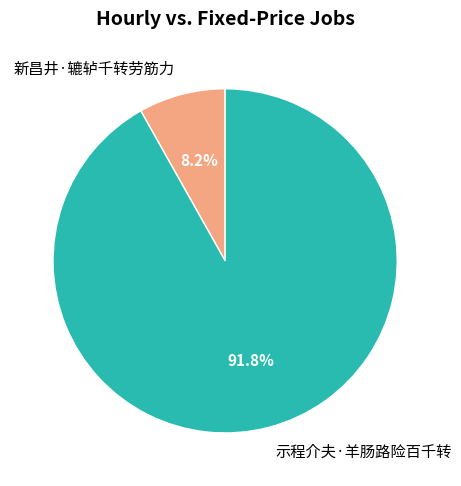

How many slices are in this pie chart?

2